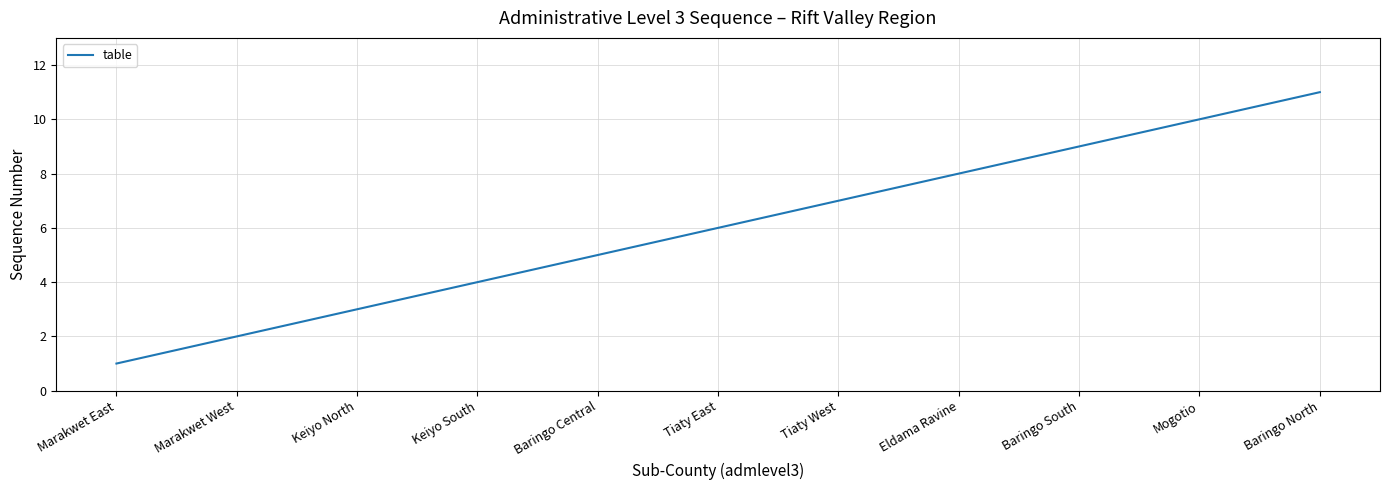

How many series are shown in this chart?

1